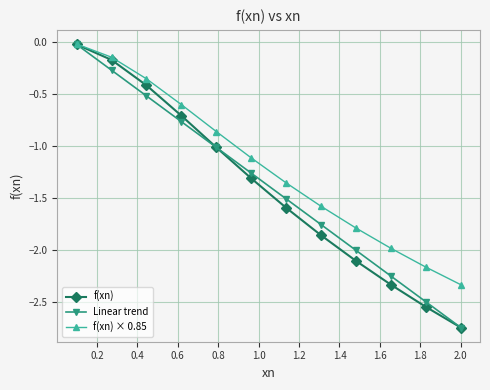

True or false: Linear trend has more than 2 points higher than both neighbors.

False